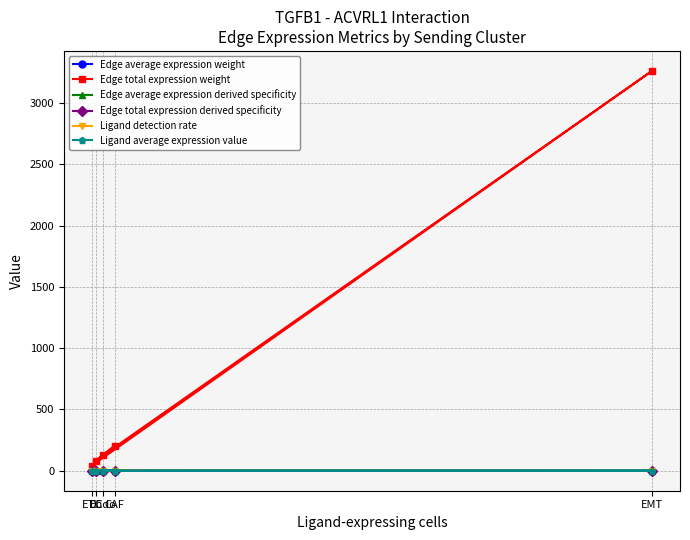

Is it true that Ligand detection rate equals 0.1 at ETC?

False